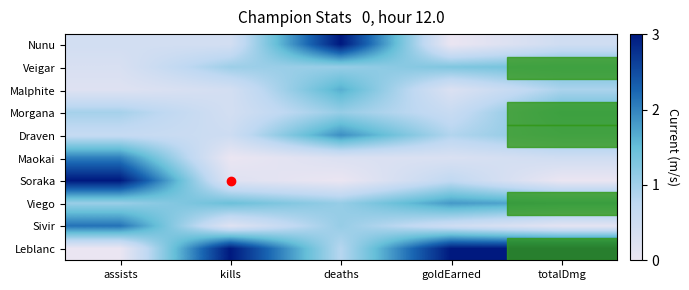

Rank the series by their maximum value, from highest to lowest.

Nunu, Soraka, Leblanc, Sivir, Maokai, Draven, Viego, Malphite, Morgana, Veigar